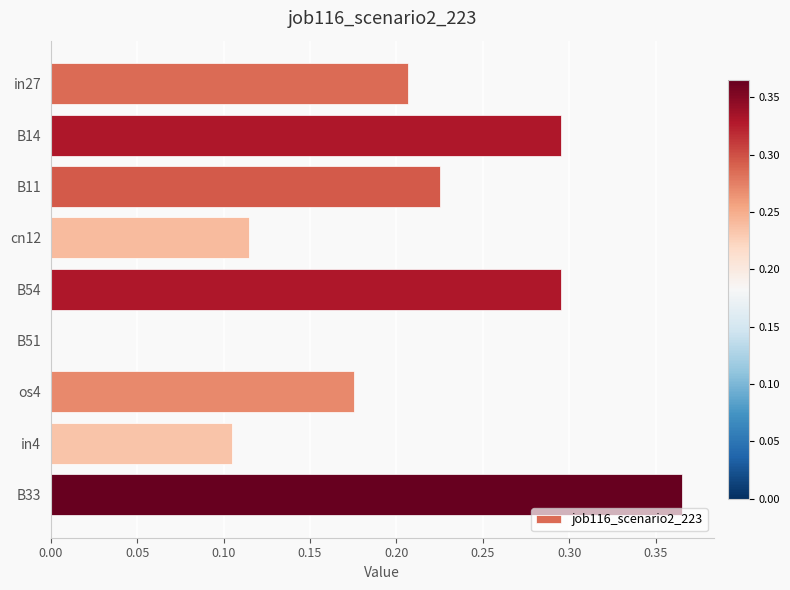

What is the sum of all values?

1.8